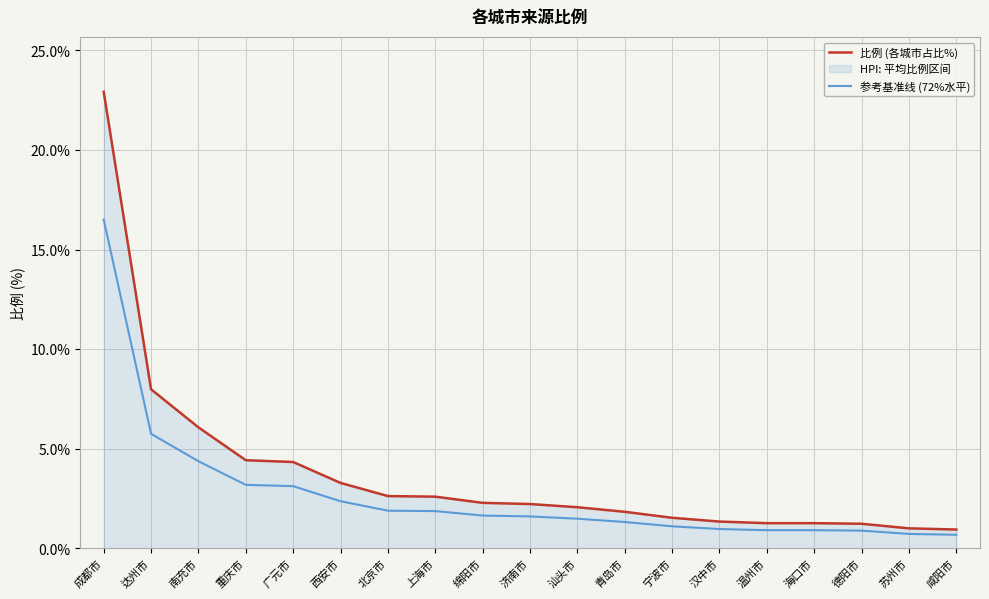

How many series are shown in this chart?

2